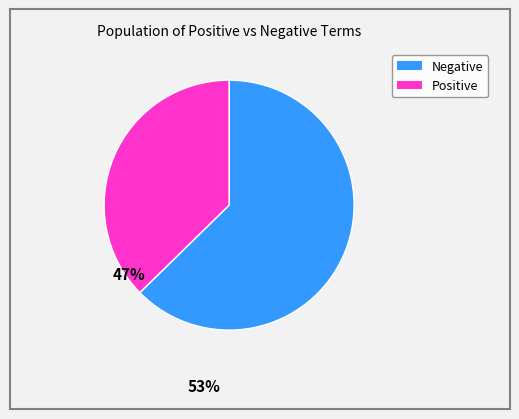

Does any single category account for the majority?

Yes